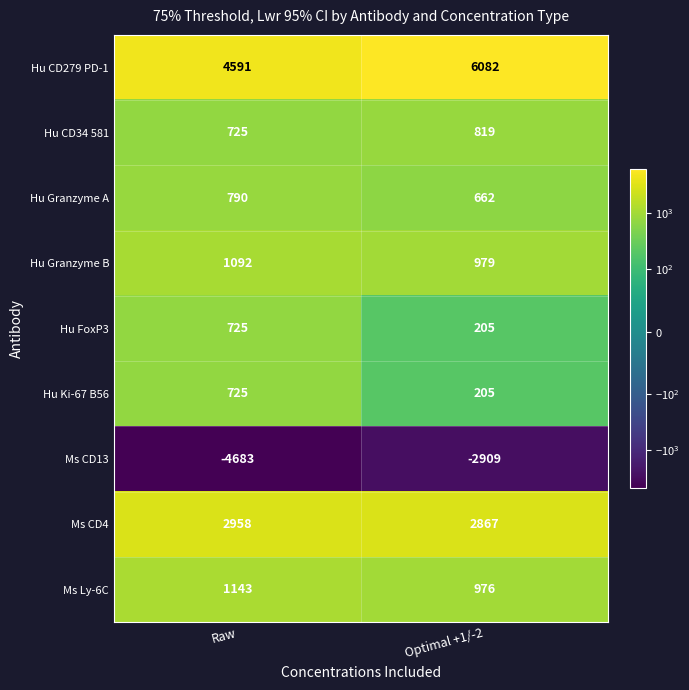

What is the sum of the Ms CD13 values at Optimal +1/-2 and Raw?

-7592